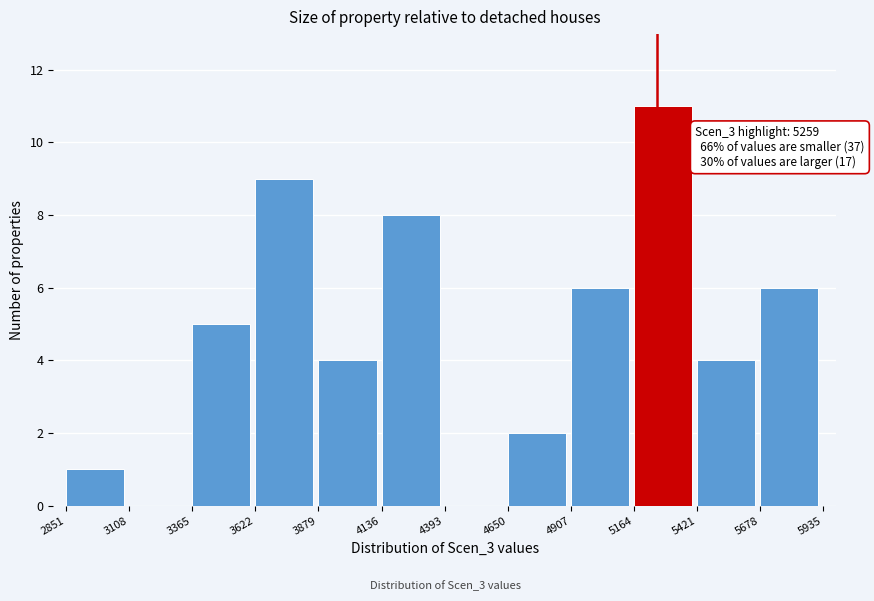

Which range on the x-axis has the tallest bar?

5164 to 5421